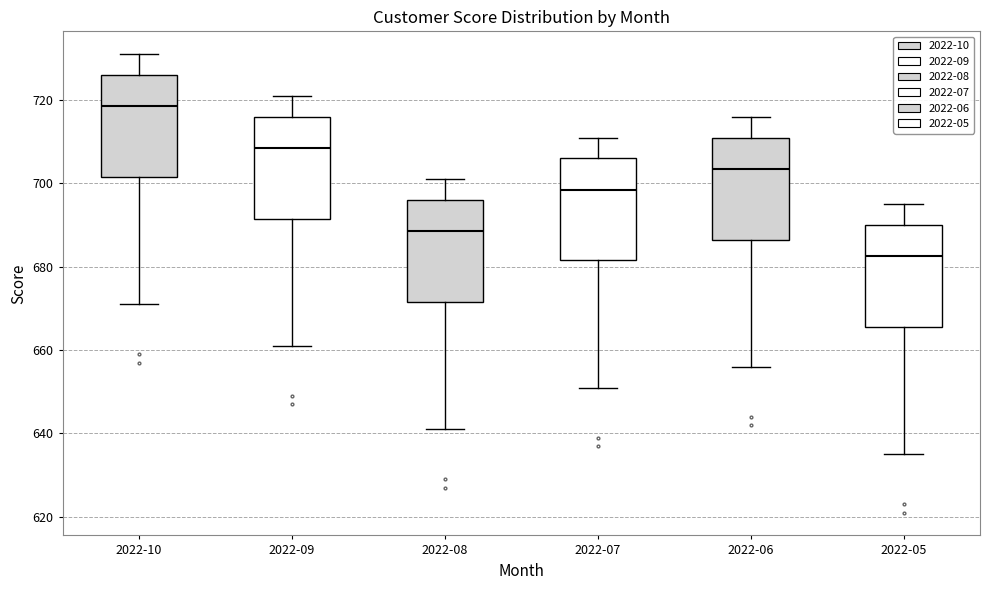

Where does the median line of the box for 2022-10 sit on the y-axis? The values are not printed on the chart, so give them approximately, as read against the axis.

718